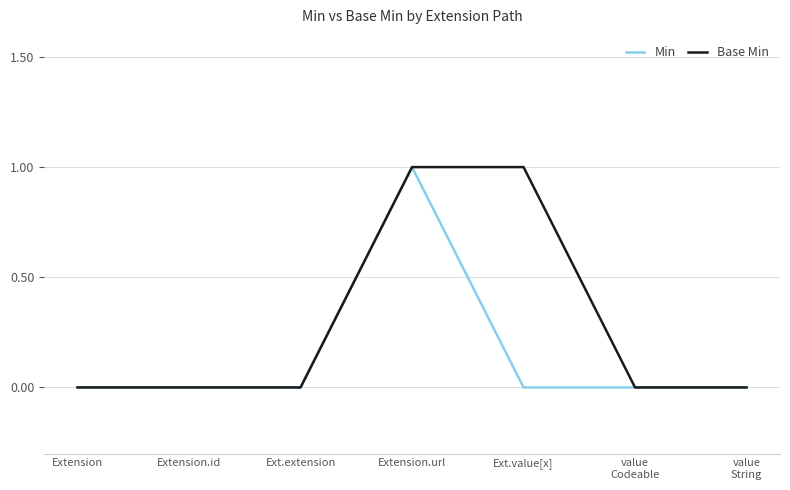

Reading right to left, what are all the values shown in this chart?

Min: value
String=0	value
Codeable=0	Ext.value[x]=0	Extension.url=1	Ext.extension=0	Extension.id=0	Extension=0
Base Min: value
String=0	value
Codeable=0	Ext.value[x]=1	Extension.url=1	Ext.extension=0	Extension.id=0	Extension=0